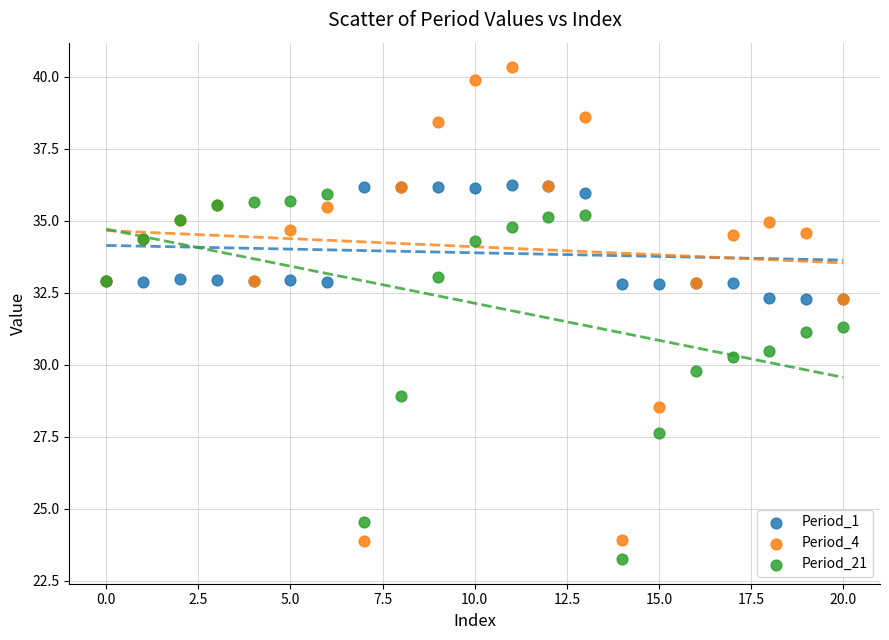

Which series reaches the maximum Y coordinate?

Period_4